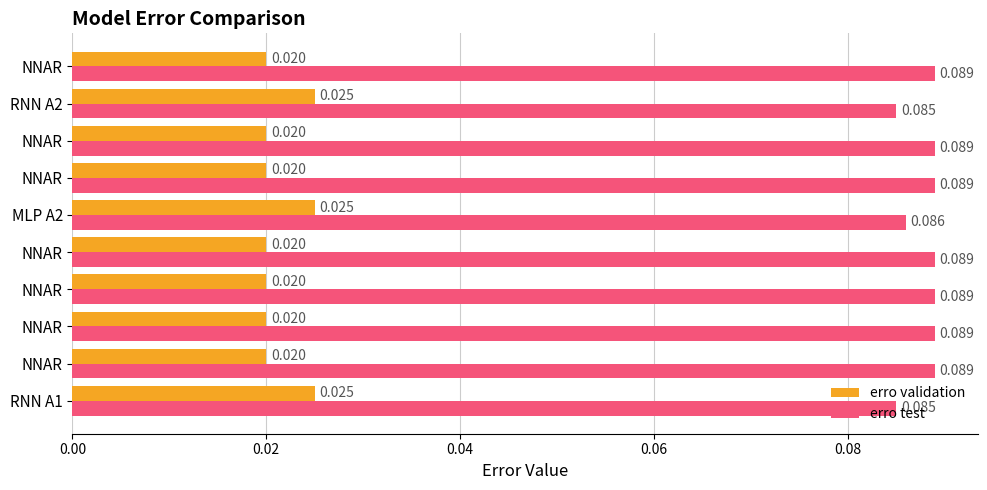

What are all the series names shown in the legend?

erro validation, erro test